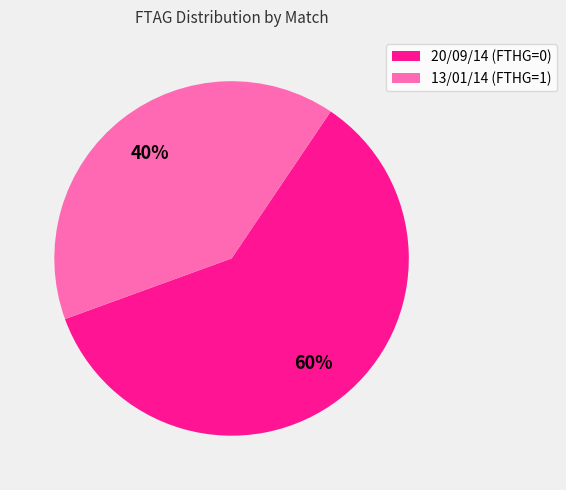

The 13/01/14 (FTHG=1) slice represents 28% of the pie. True or false?

False